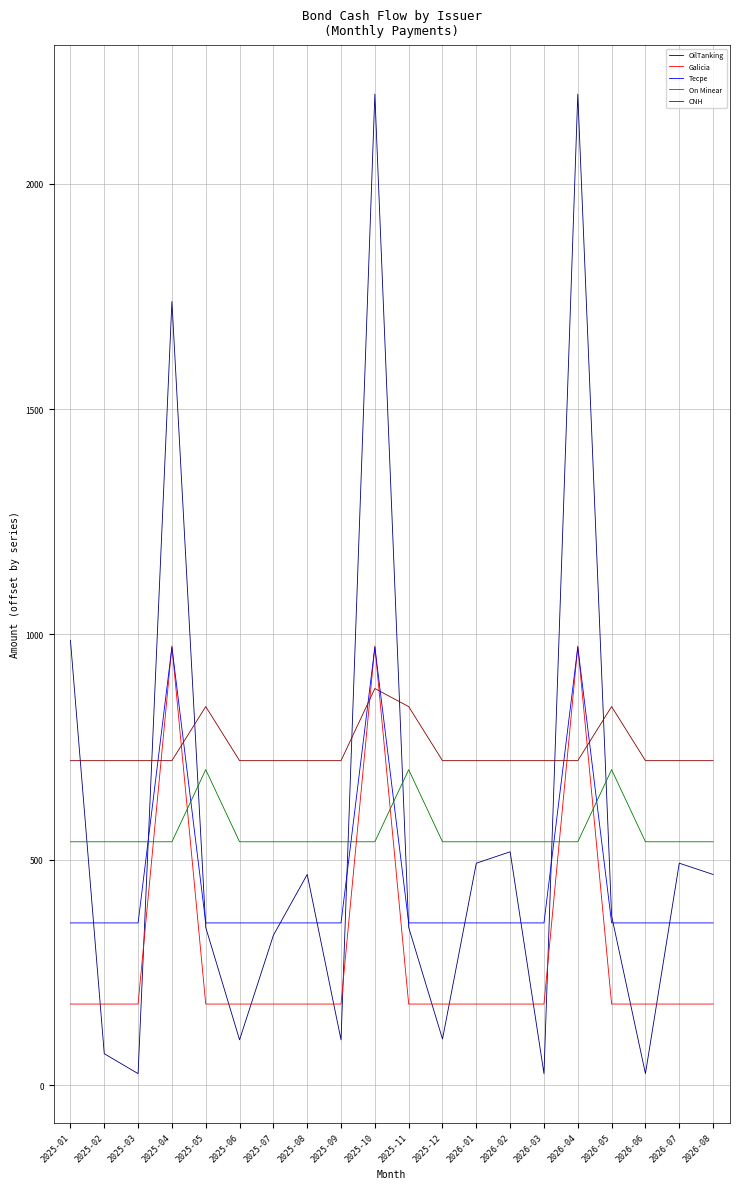

What is the total value across all series at 2025-06?

1900.6